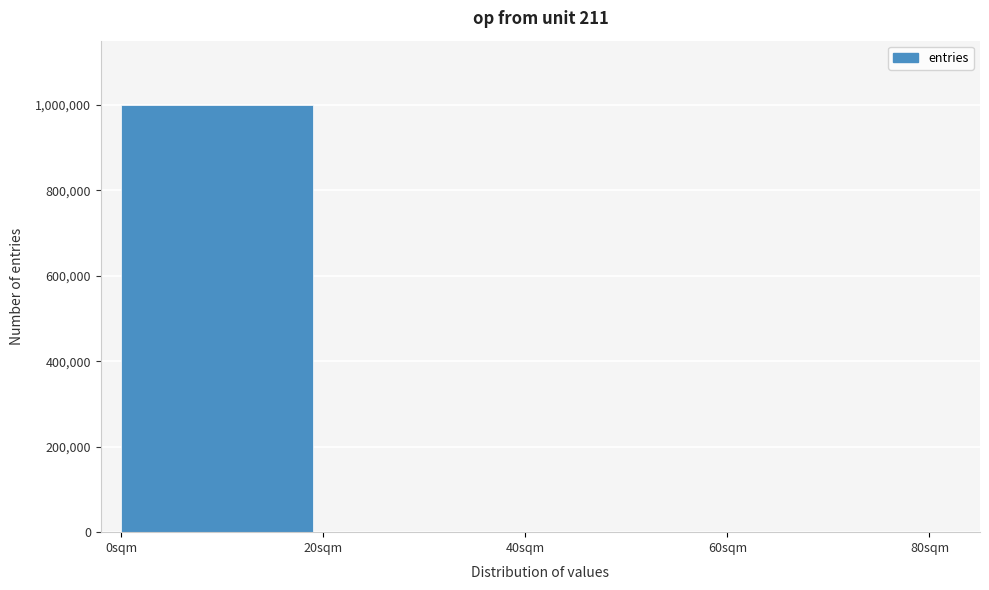

Which category has the highest value across all series?

0sqm